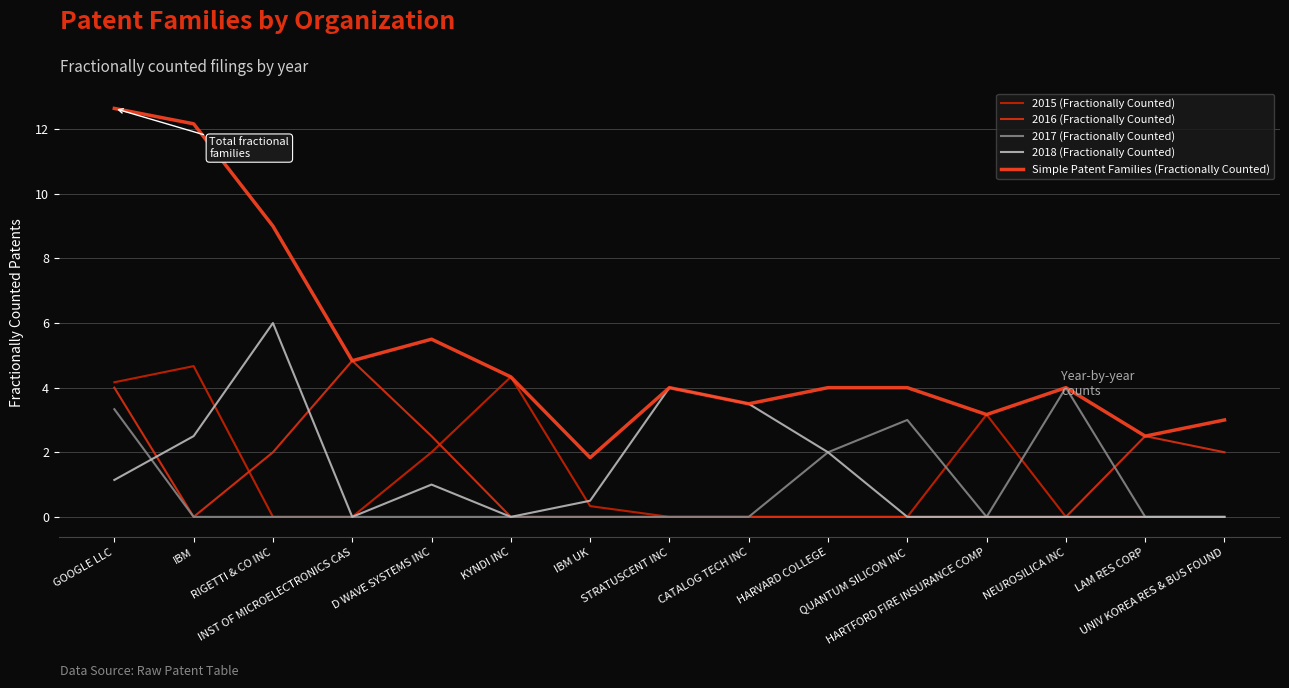

Which category has the lowest value in the 2015 (Fractionally Counted) series?

RIGETTI & CO INC